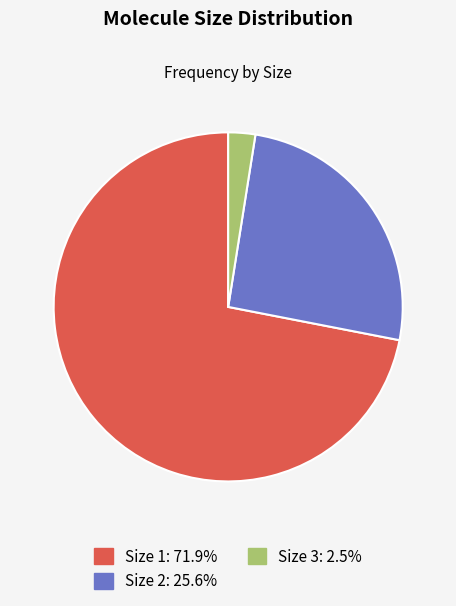

Do Size 1: 71.9% and Size 2: 25.6% together represent more than half of the pie?

Yes